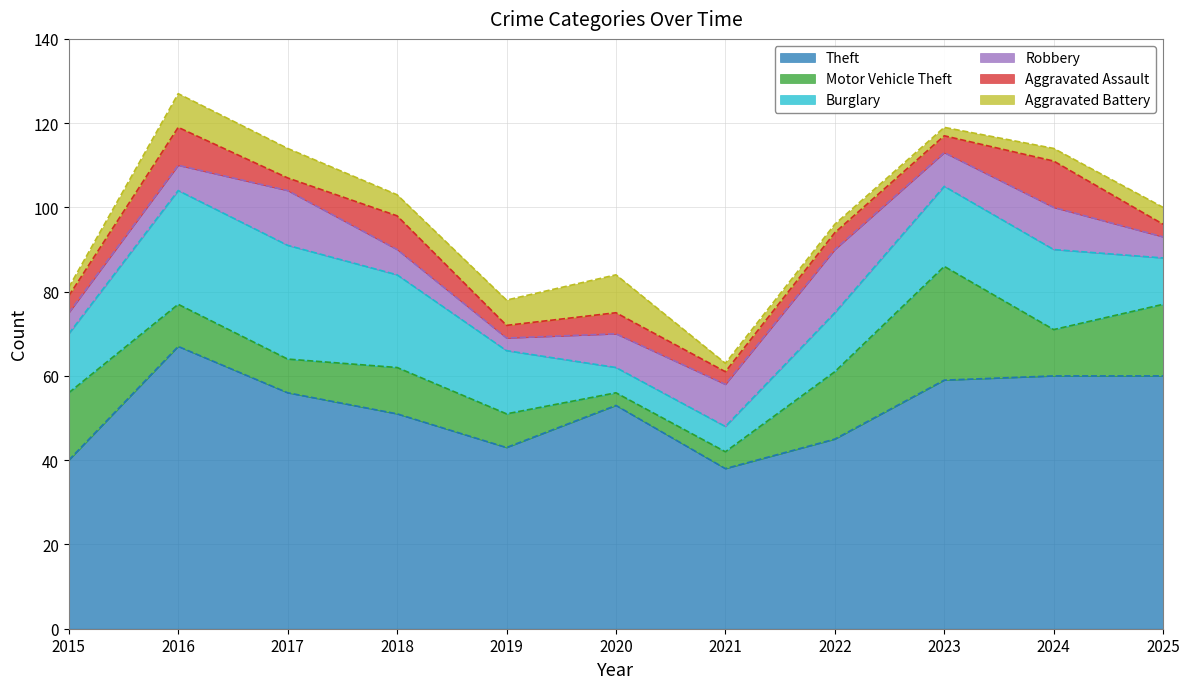

What is the greatest value displayed?

67